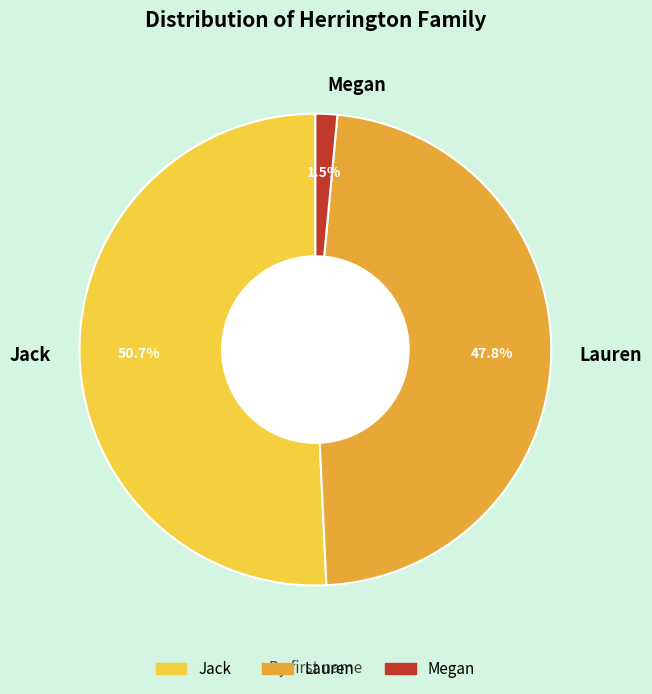

Is it true that Jack is 51% of the pie?

True